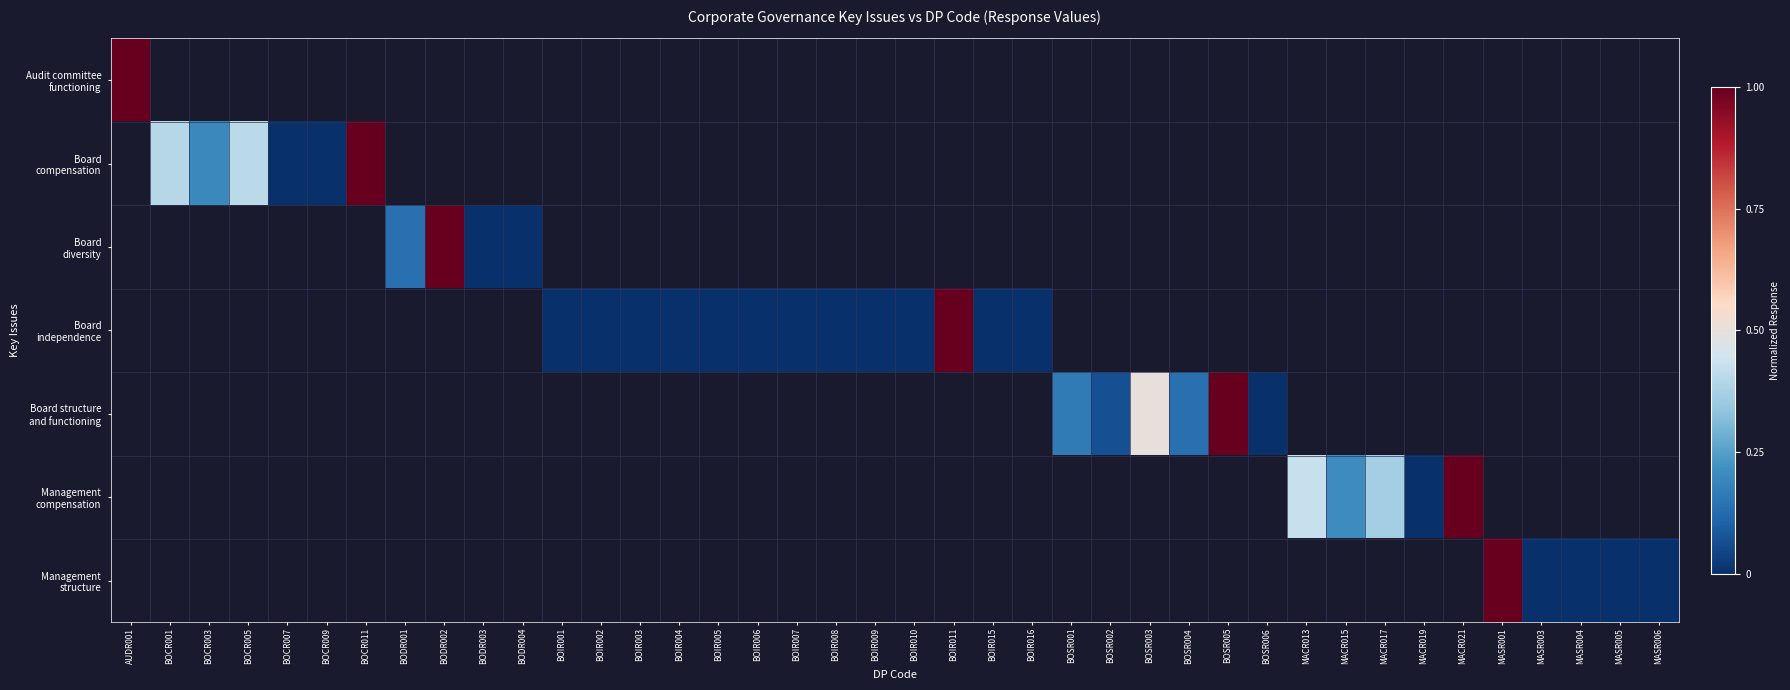

At how many categories does at least one series exceed 0?

28